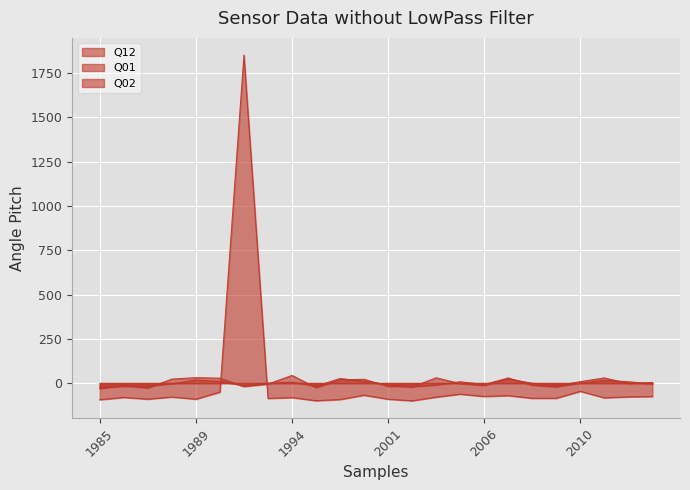

Which series ends up on top after the final intersection of Q02 and Q12?

Q02